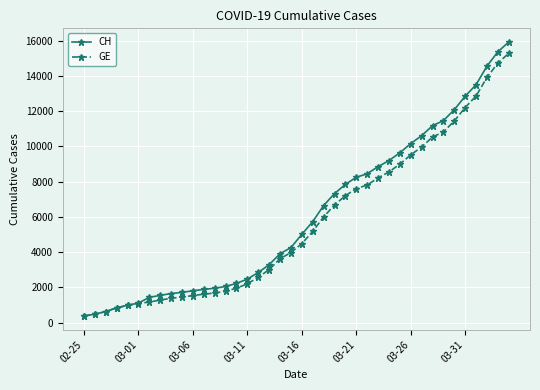

At how many categories does at least one series exceed 14133?

3